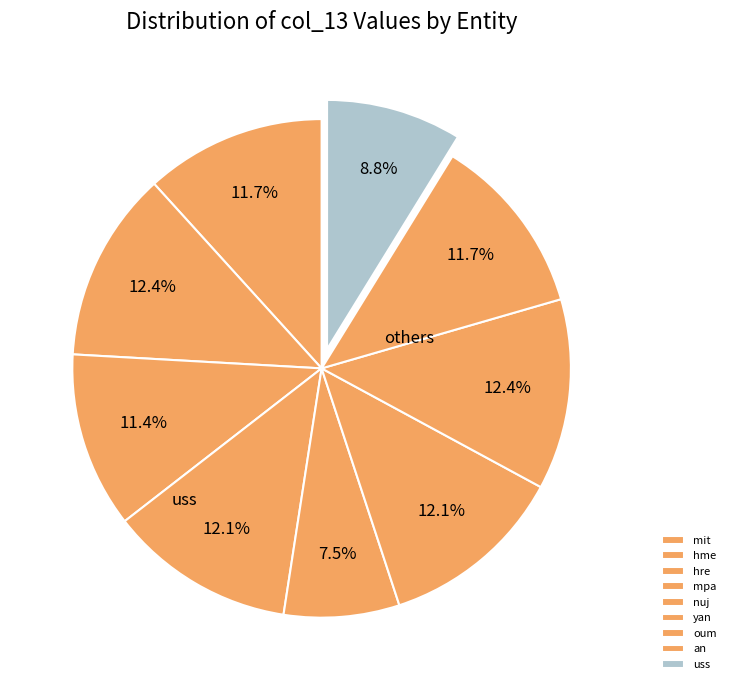

Count the number of slices in the pie.

9